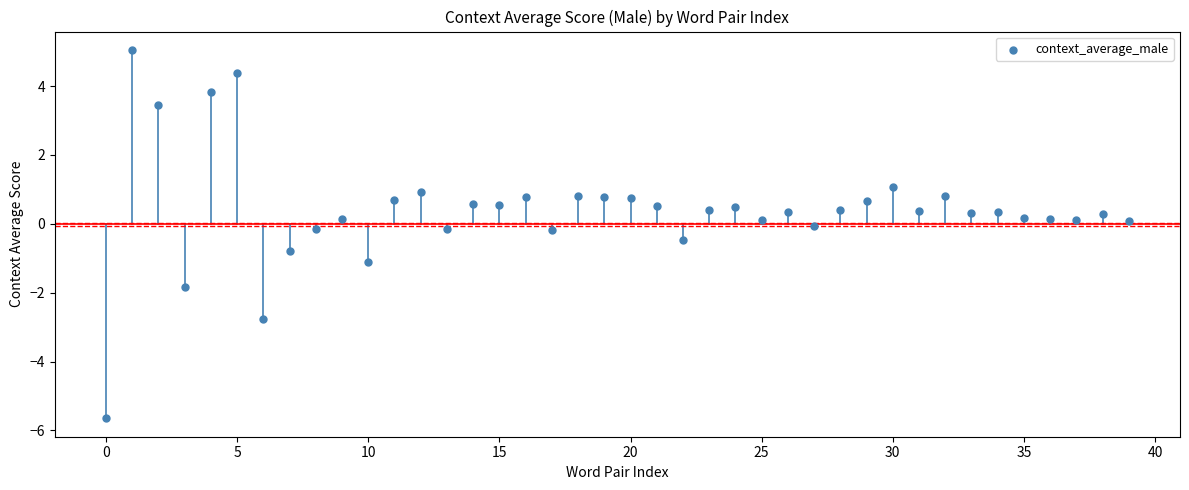

What is the range of Y values (max minus min)?

10.7